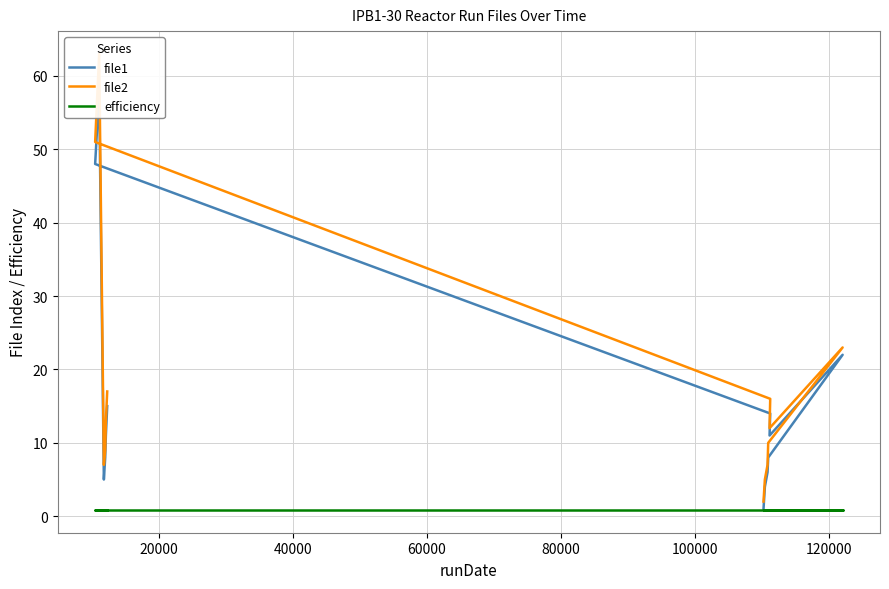

True or false: file2 and efficiency cross at least once.

False